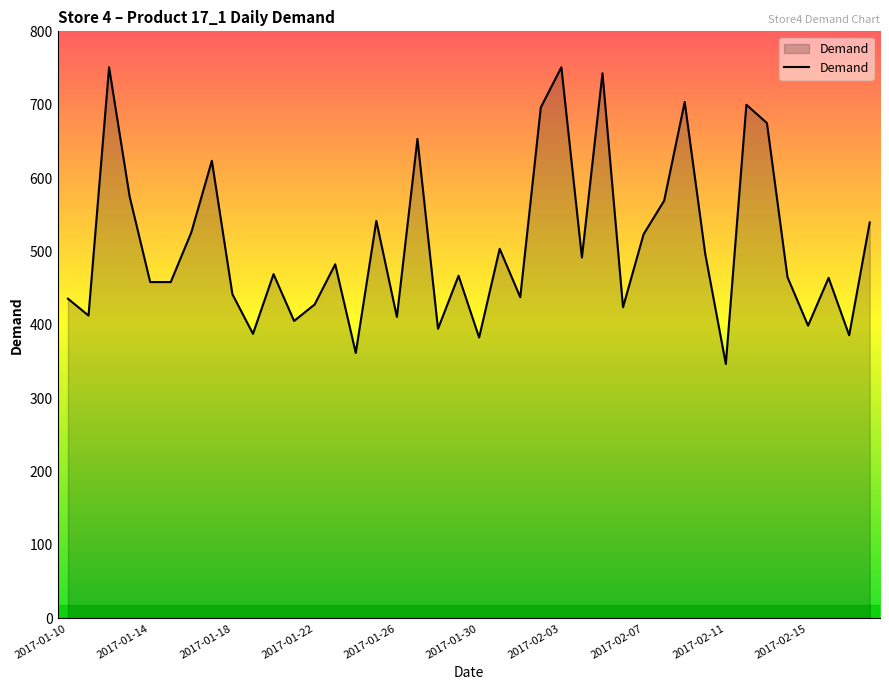

What is the difference between the maximum and minimum values?

404.4